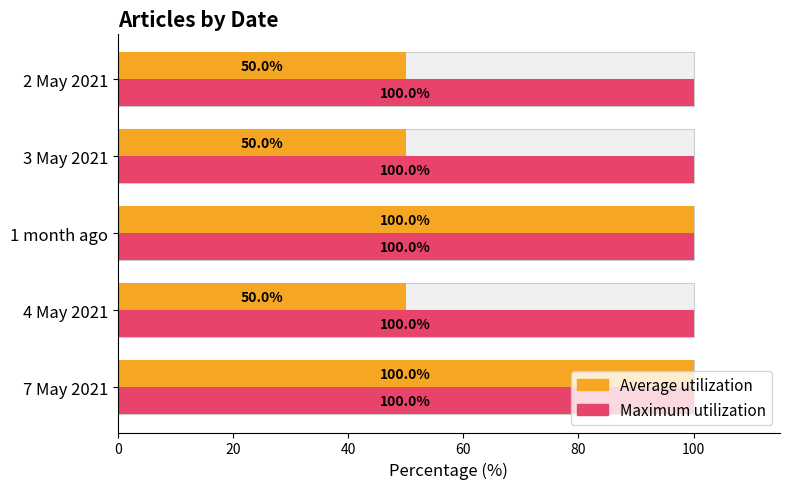

How many groups of bars are there?

5